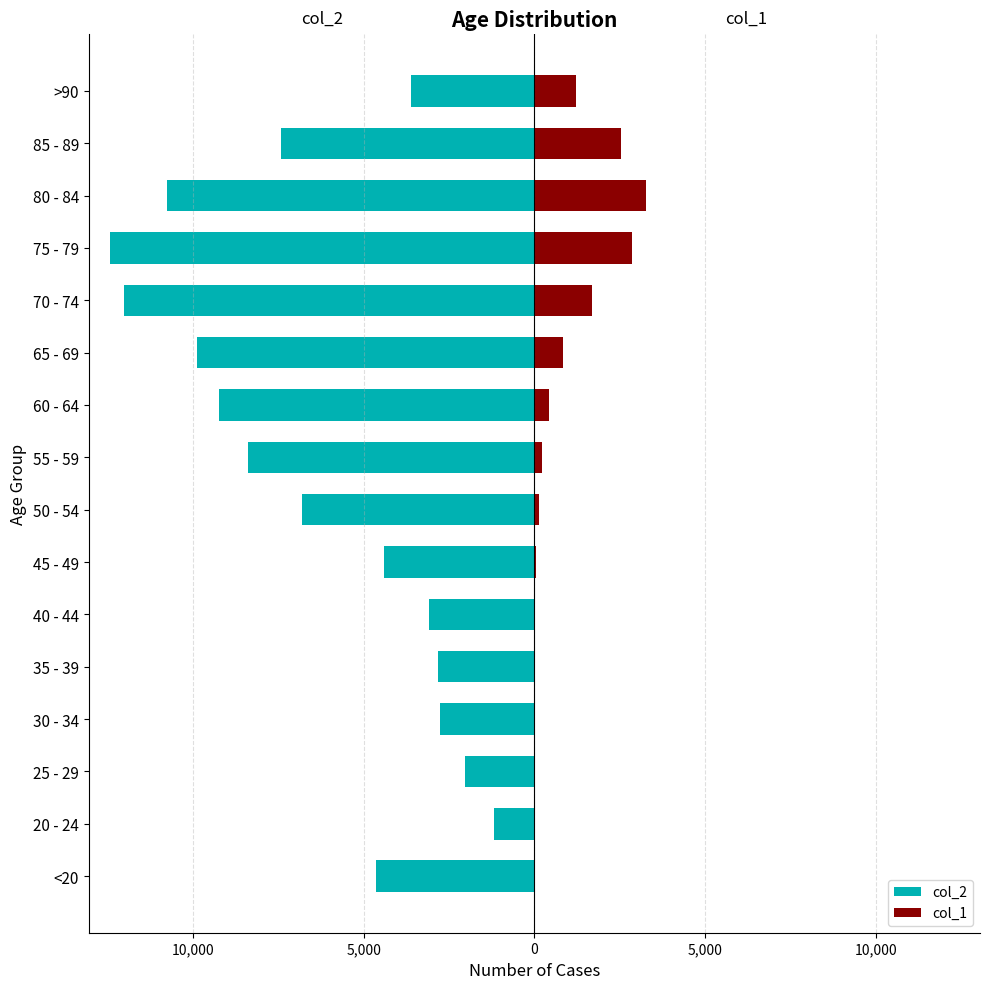

Between 60 - 64 and <20, which is larger?

<20